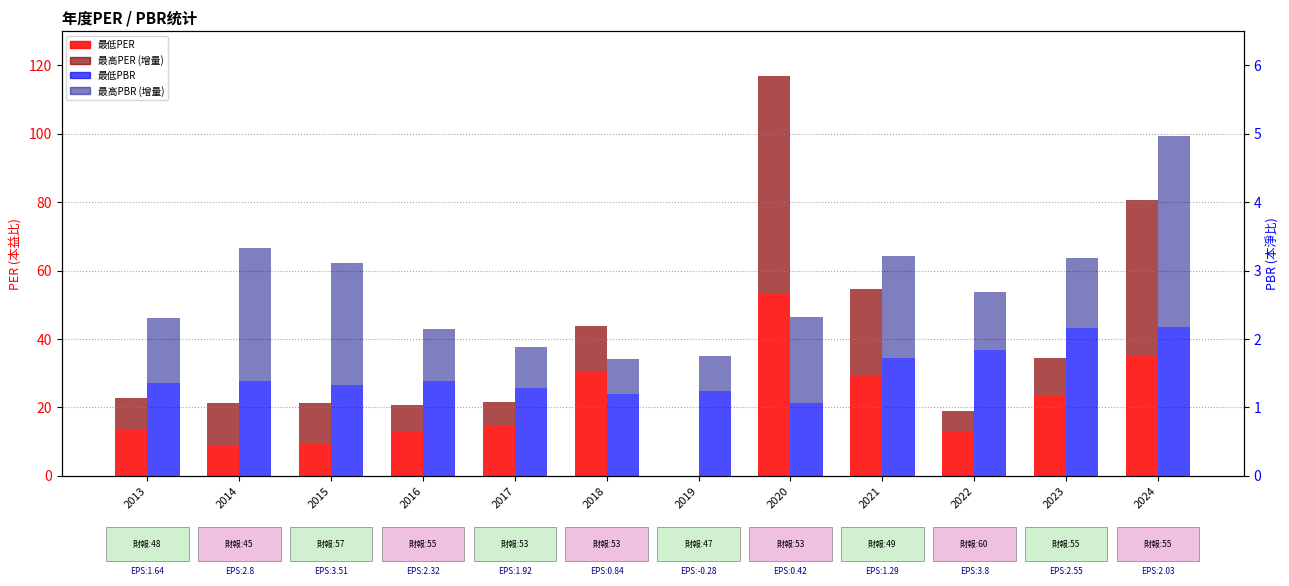

Which category has the lowest value across all series?

2019